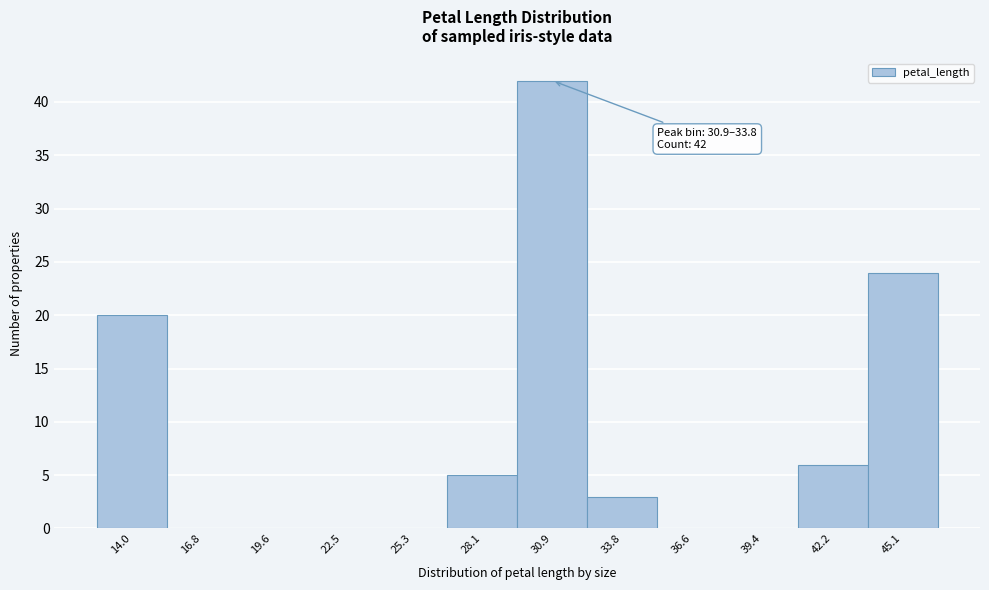

Reading left to right, transcribe all the data shown in this chart.

14.0=20	16.8=0	19.6=0	22.5=0	25.3=0	28.1=5	30.9=42	33.8=3	36.6=0	39.4=0	42.2=6	45.1=24